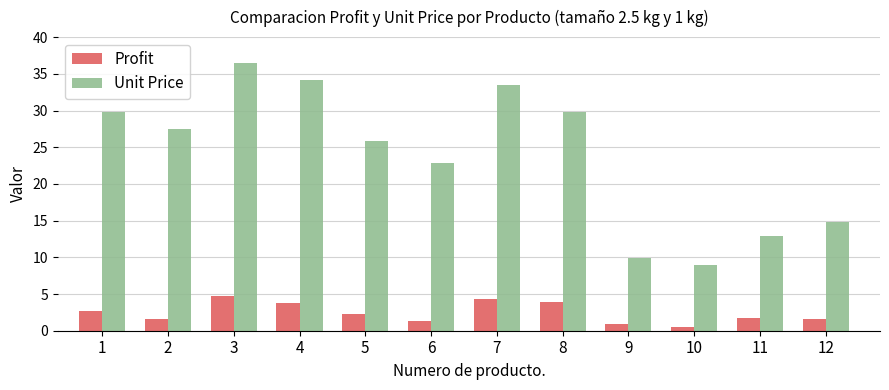

Is the value of Profit at 4 greater than the value of Unit Price at 1?

No